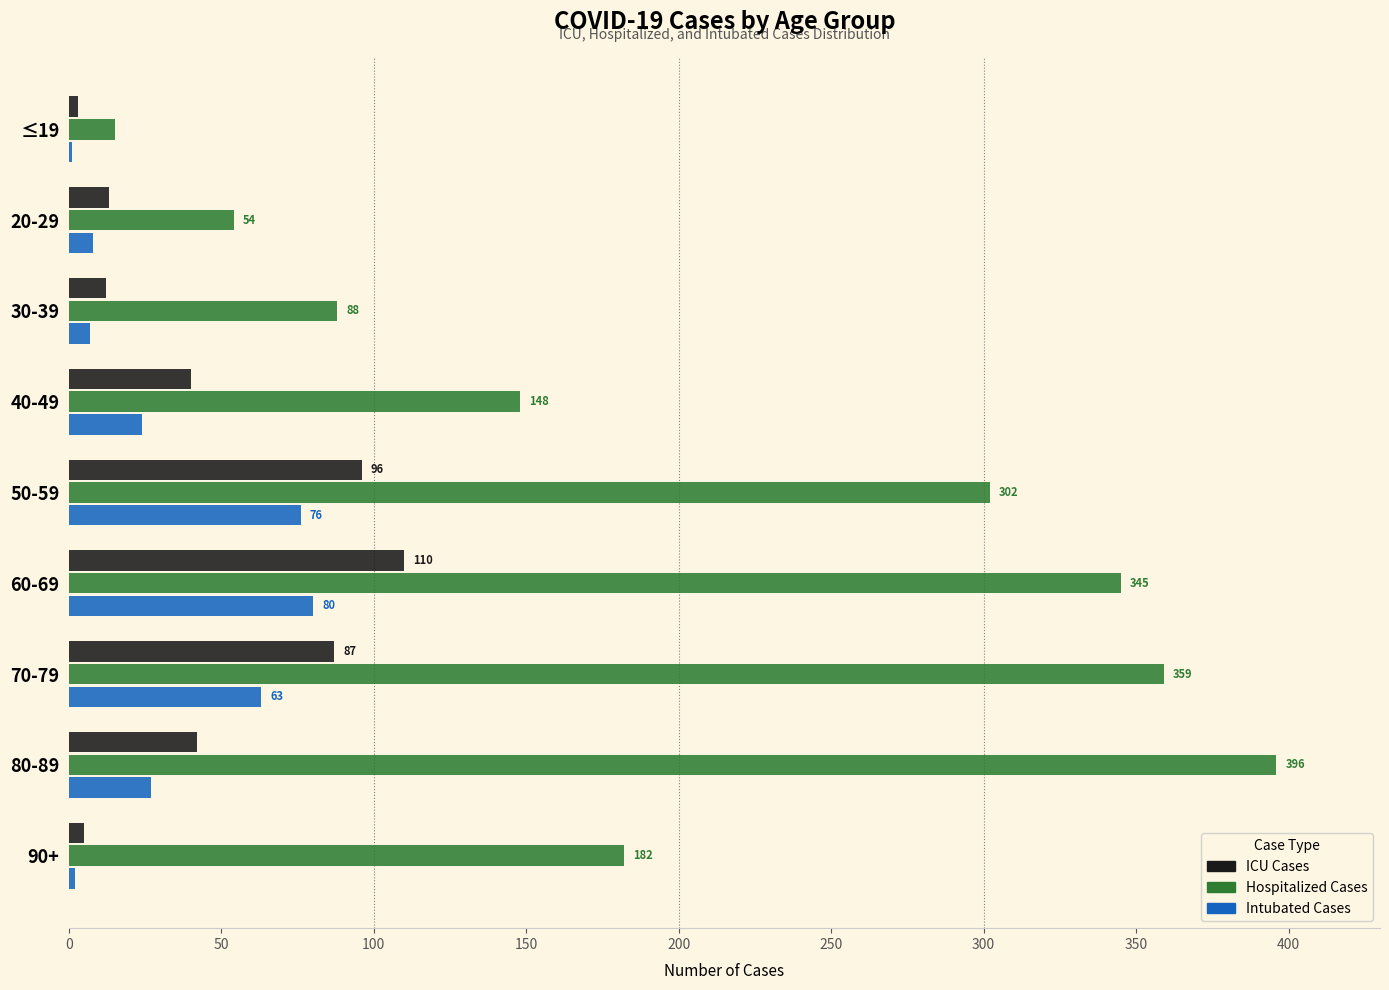

The ICU Cases series shows 55 at 40-49. True or false?

False